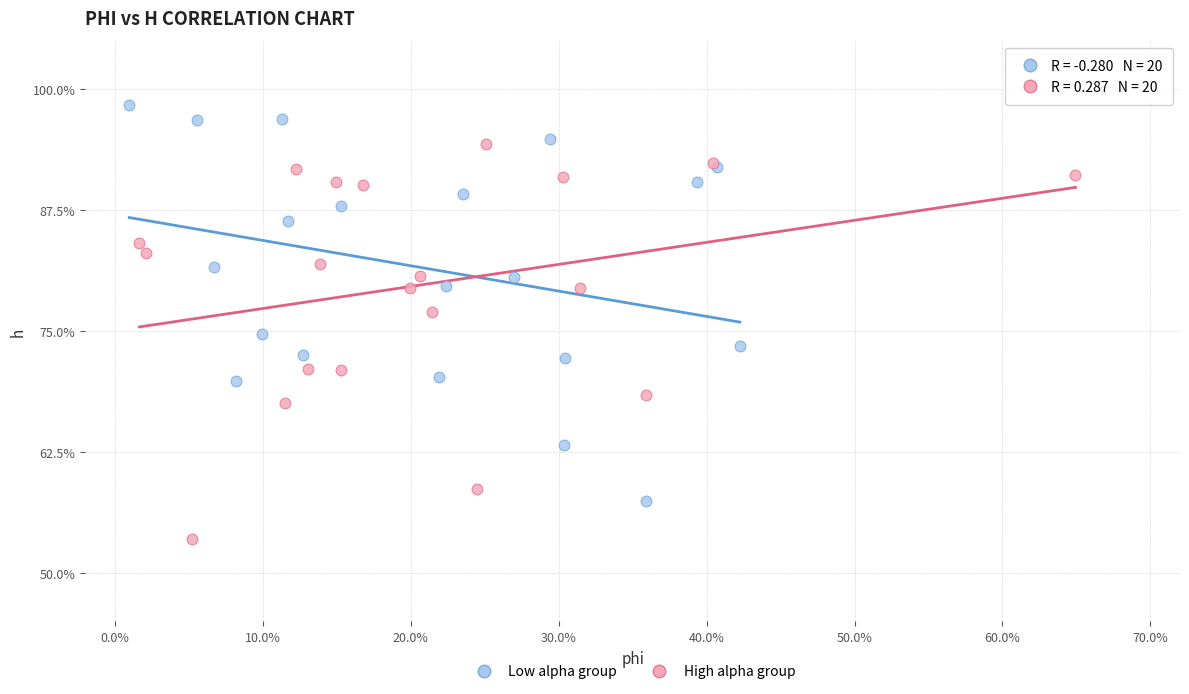

Which series contains the highest Y value?

Low alpha group